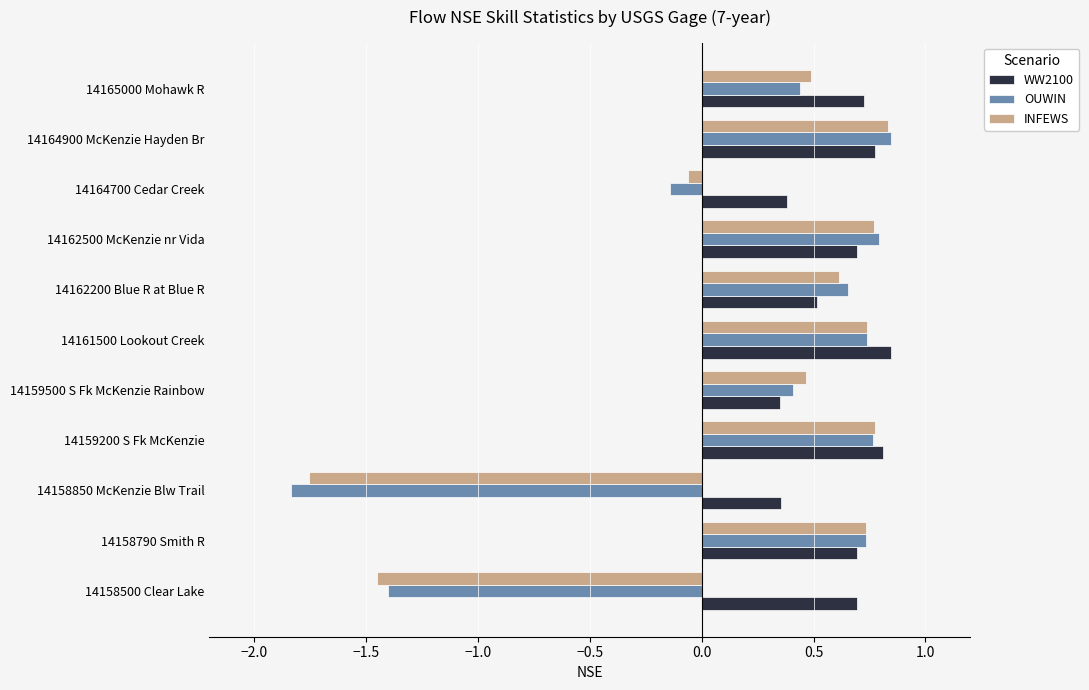

At how many categories does at least one series exceed 0?

11